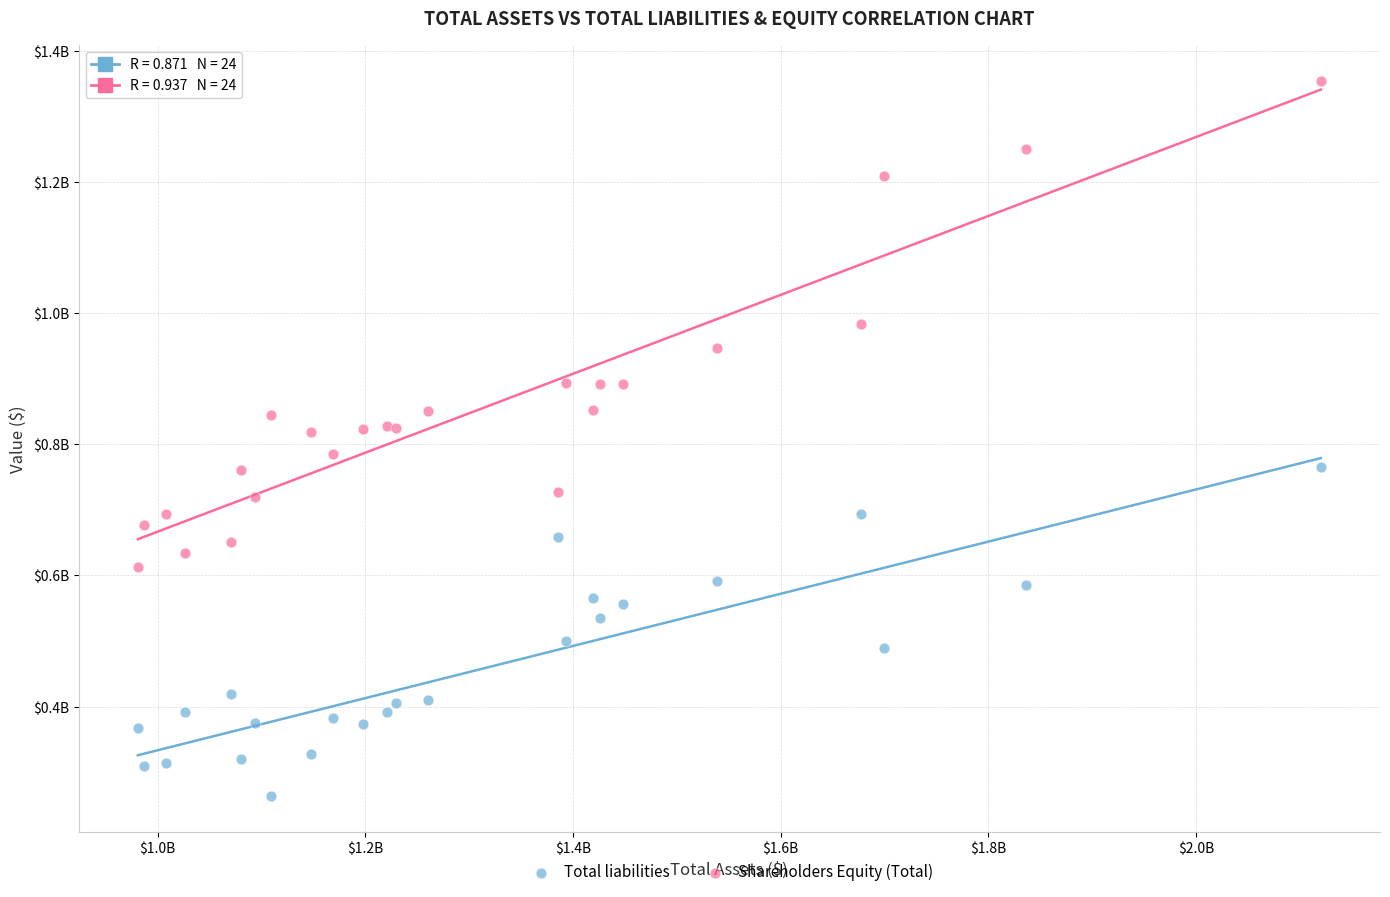

Which series has the widest spread of Y values?

Shareholders Equity (Total)